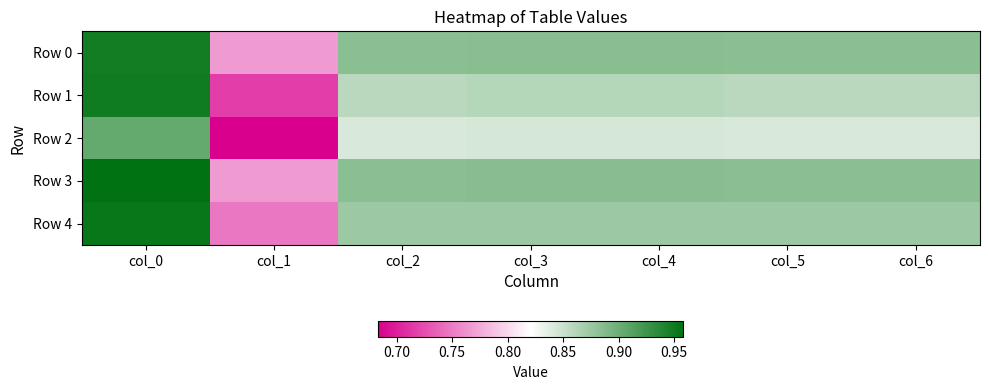

How many categories are shown in the chart?

7